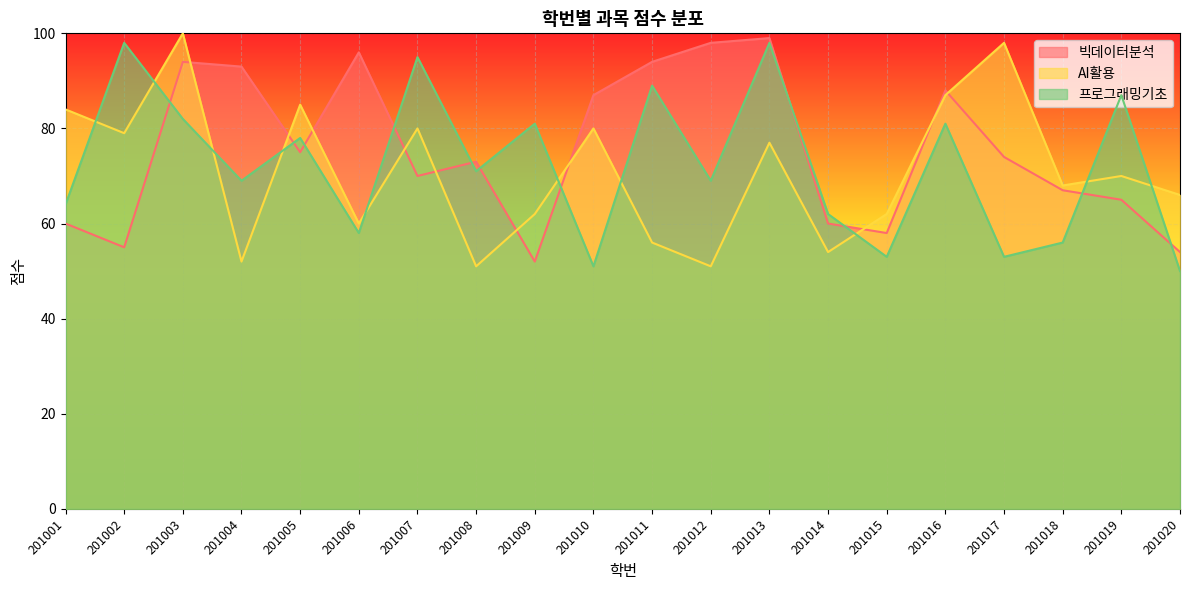

What is the difference between the maximum and minimum values in the AI활용 series?

49